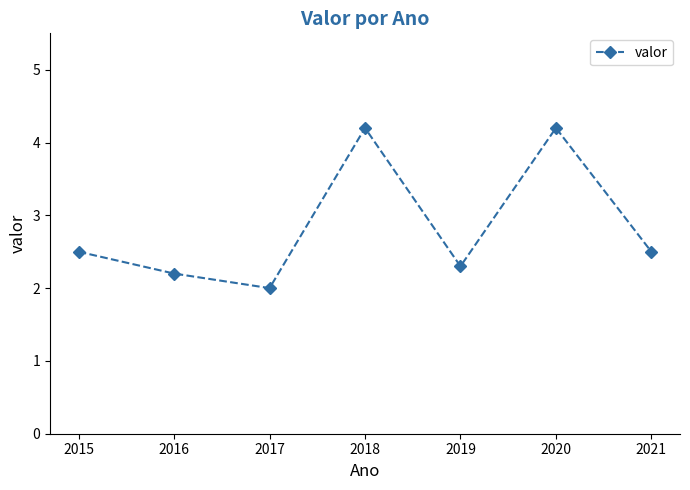

What is the change in value from 2017 to 2018?

+2.2